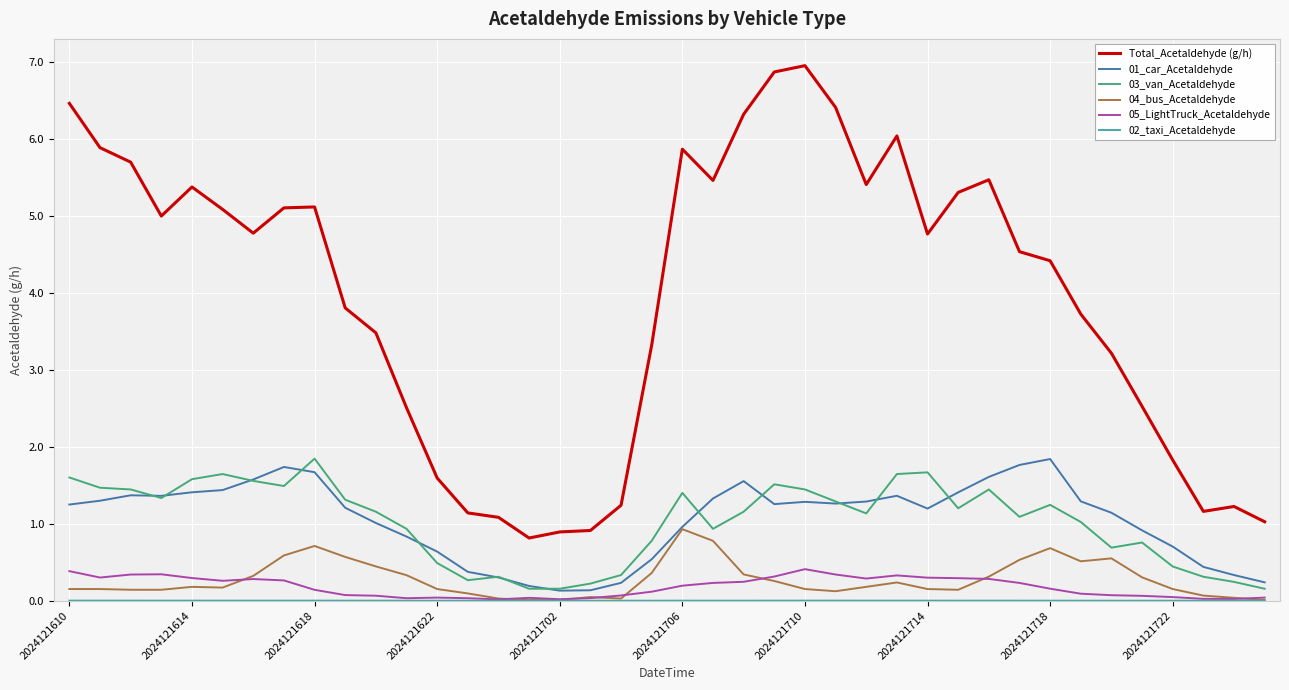

Which series has the largest total across all categories?

Total_Acetaldehyde (g/h)